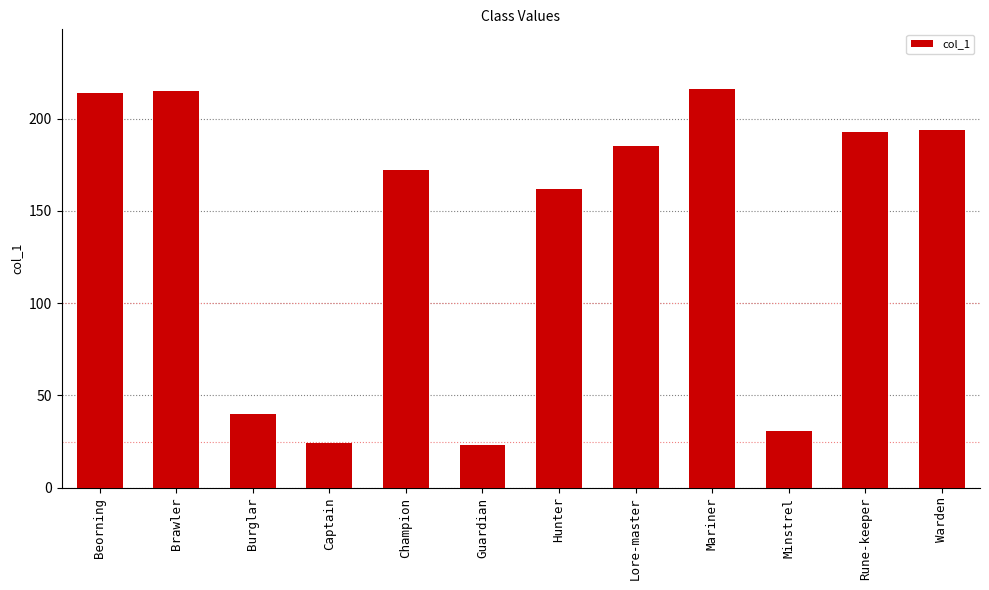

Approximately how many times larger is the value at Captain compared to Lore-master?

0.1